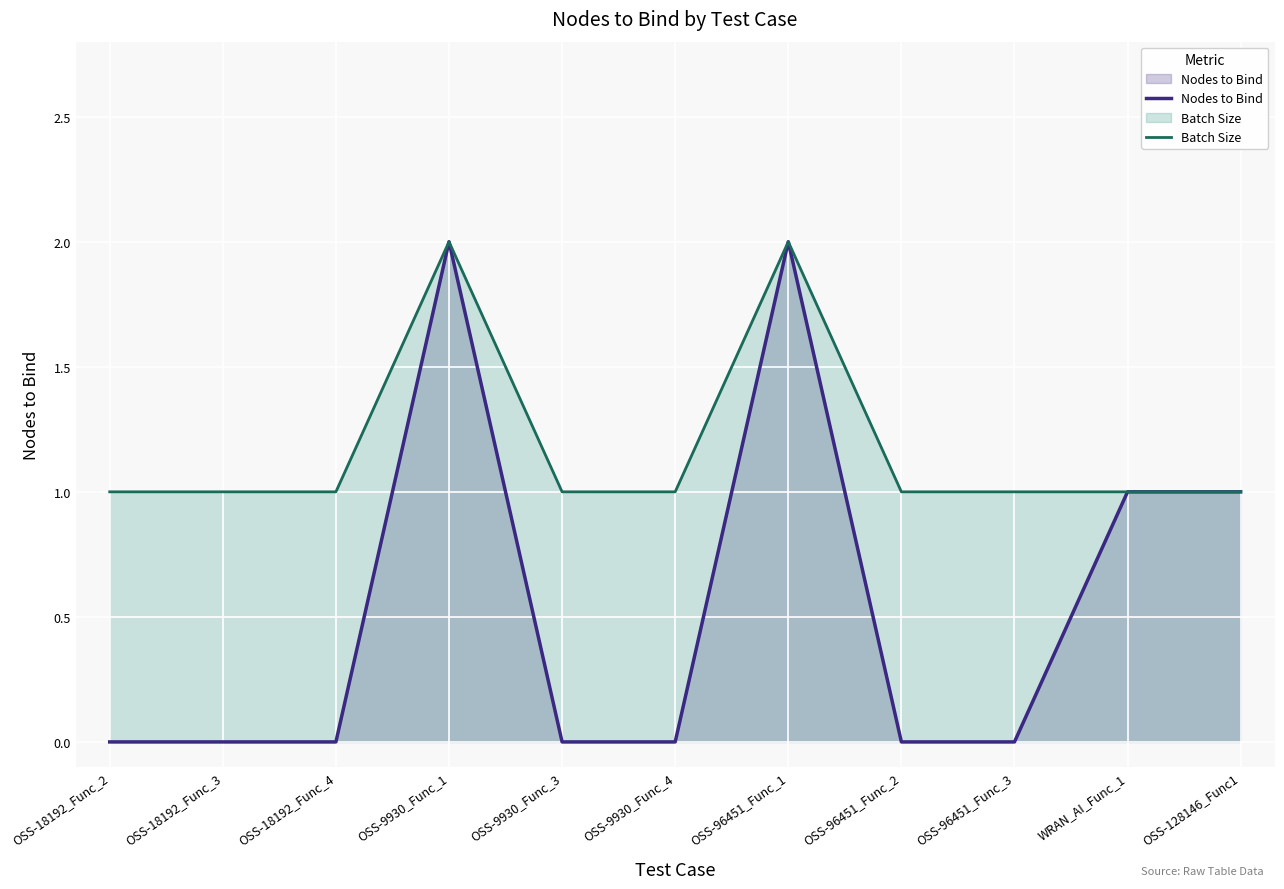

Is the value of Batch Size at OSS-18192_Func_3 greater than the value of Nodes to Bind at OSS-96451_Func_3?

Yes